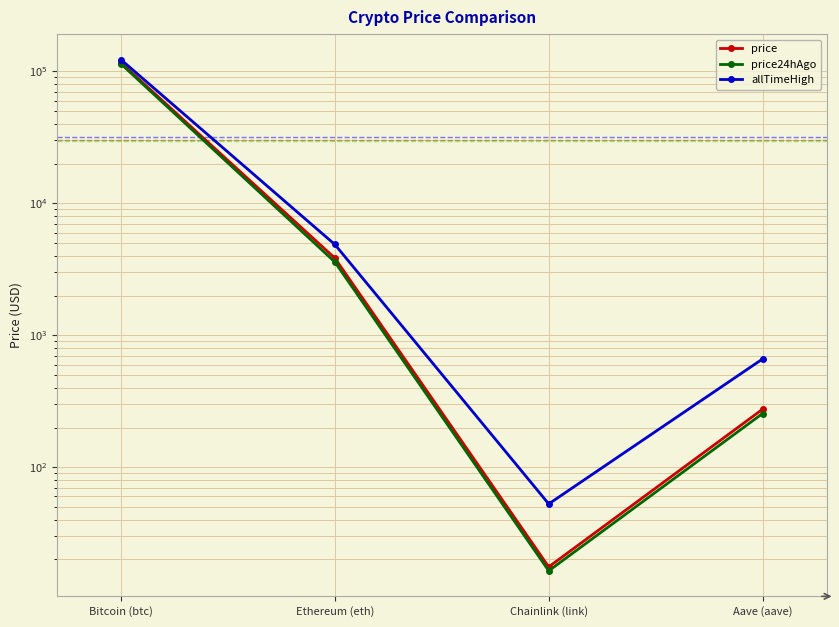

True or false: allTimeHigh and price24hAgo cross at least once.

False